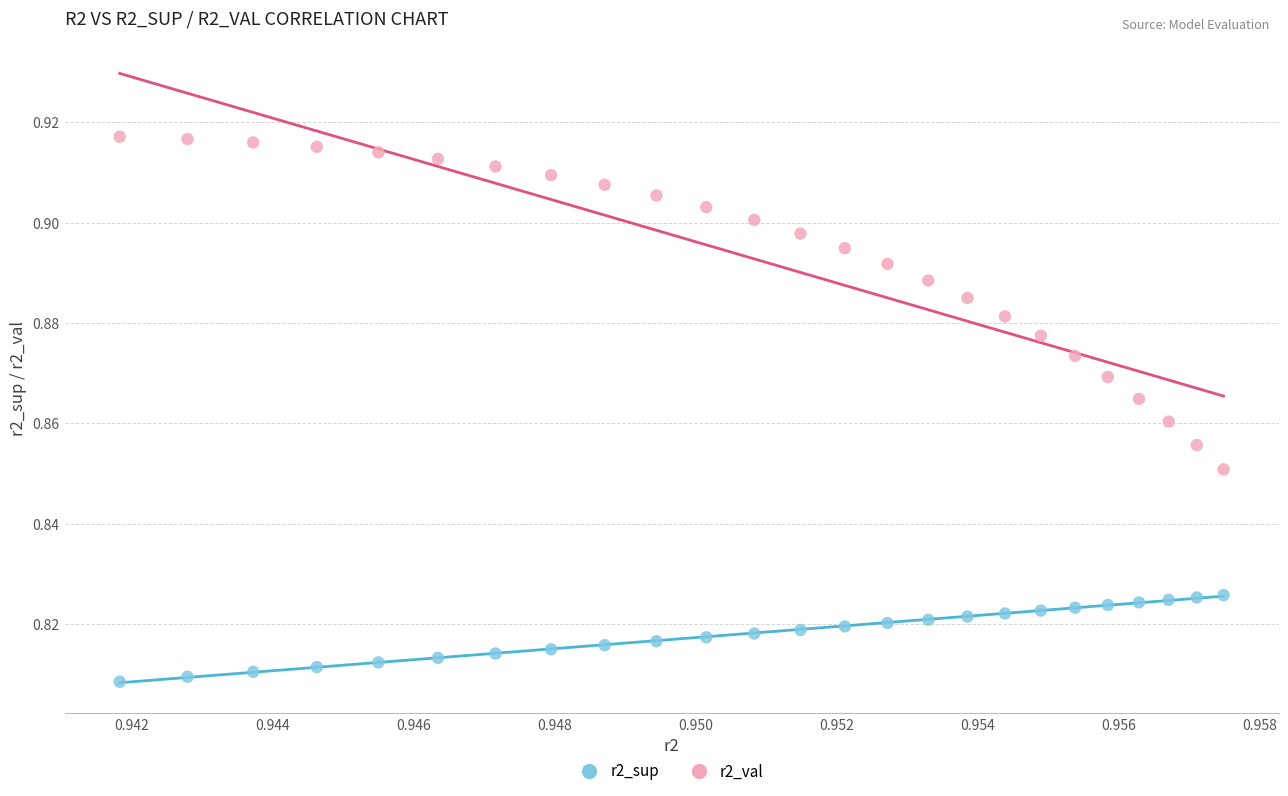

Which series contains the highest Y value?

r2_val